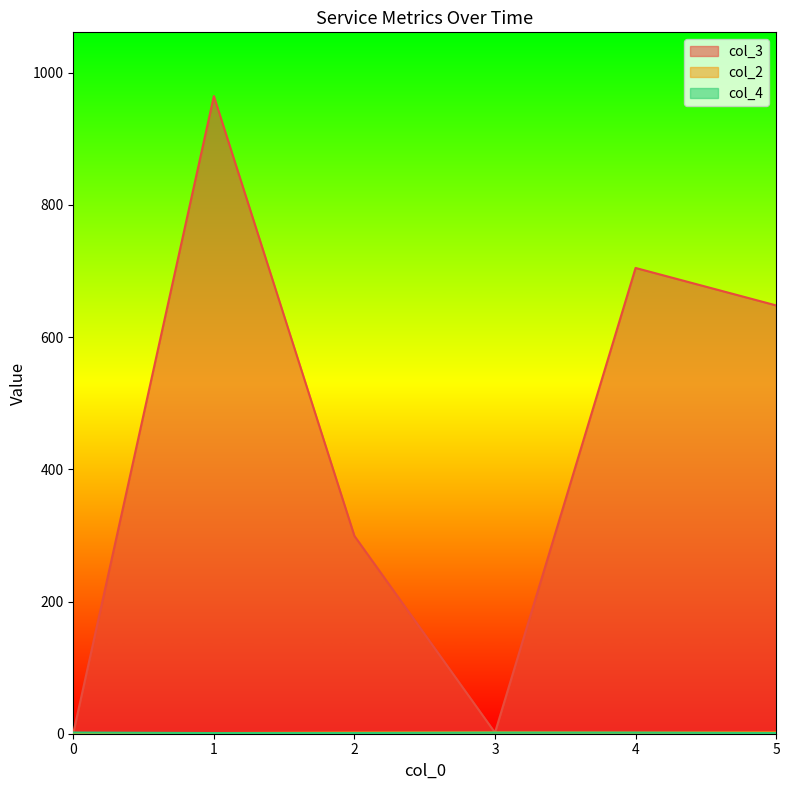

Which label corresponds to the largest value in the chart?

1